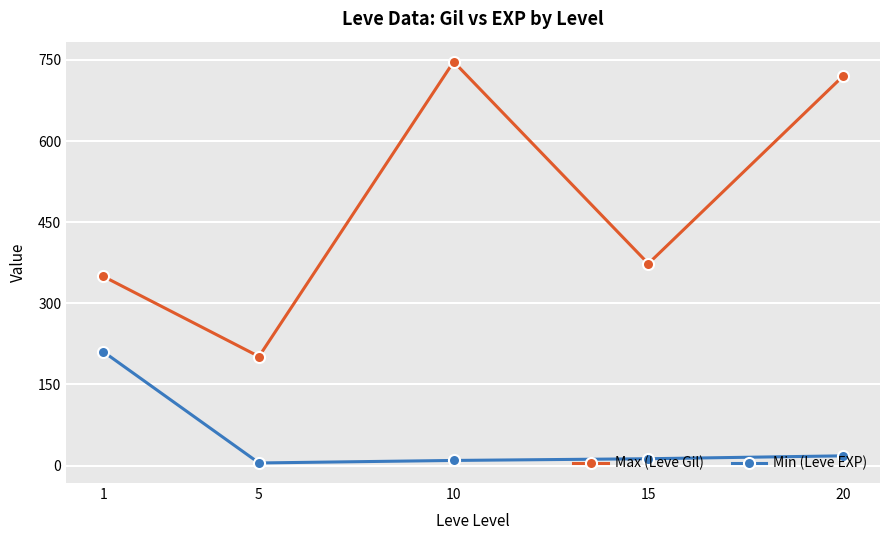

Is the value of Max (Leve Gil) at 1 greater than the value of Min (Leve EXP) at 5?

Yes